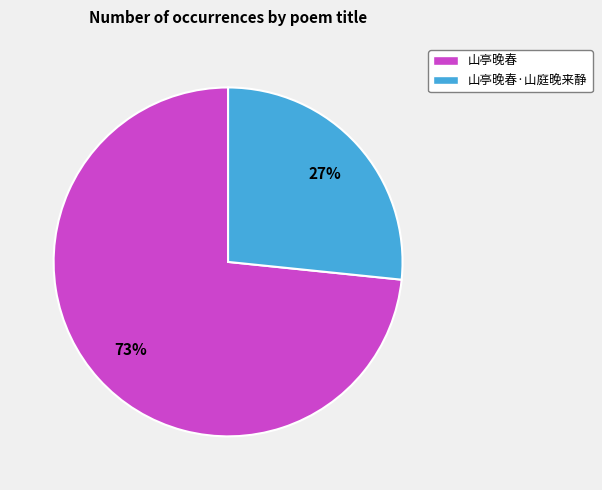

Count the number of slices in the pie.

2